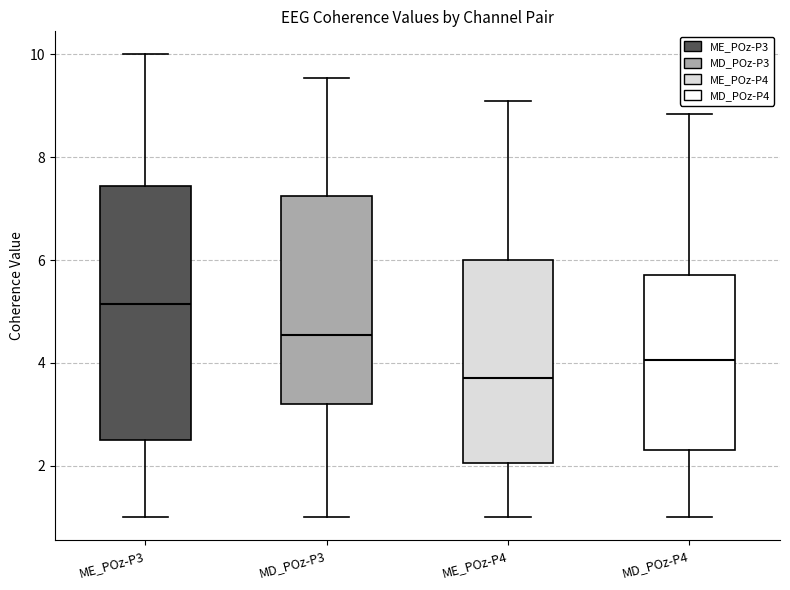

Where is the upper edge of the box for ME_POz-P4 on the y-axis? The values are not printed on the chart, so give them approximately, as read against the axis.

6.0